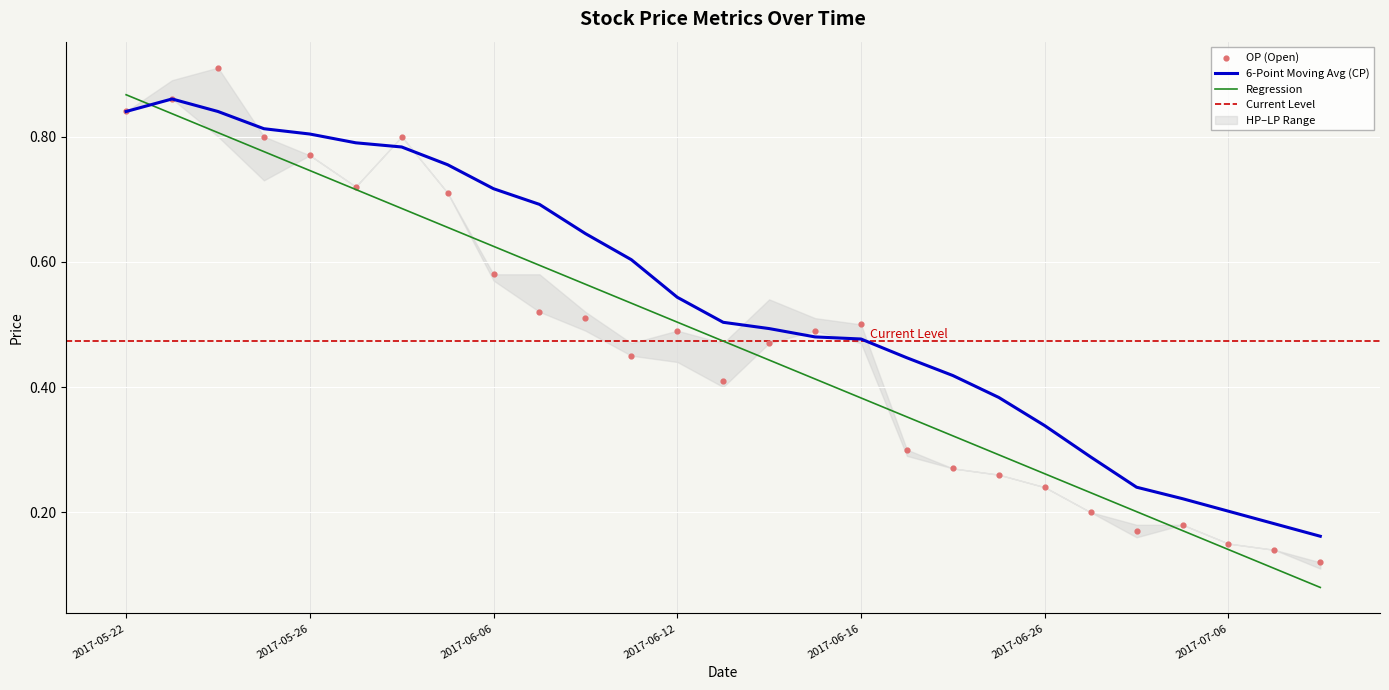

What is the total value across all series at 2017-05-22?

3.4